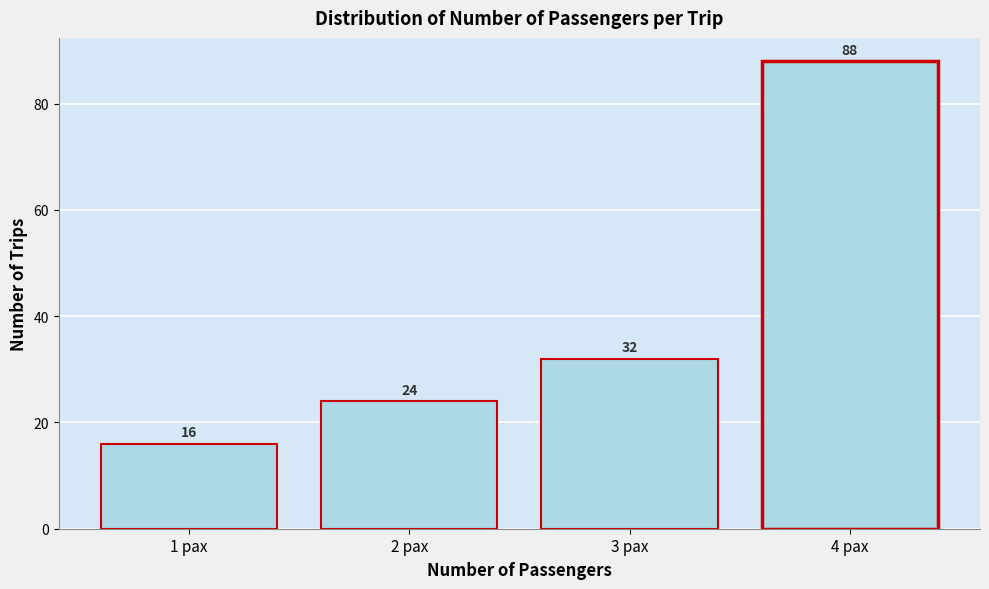

Reading right to left, transcribe all the data shown in this chart.

88	32	24	16